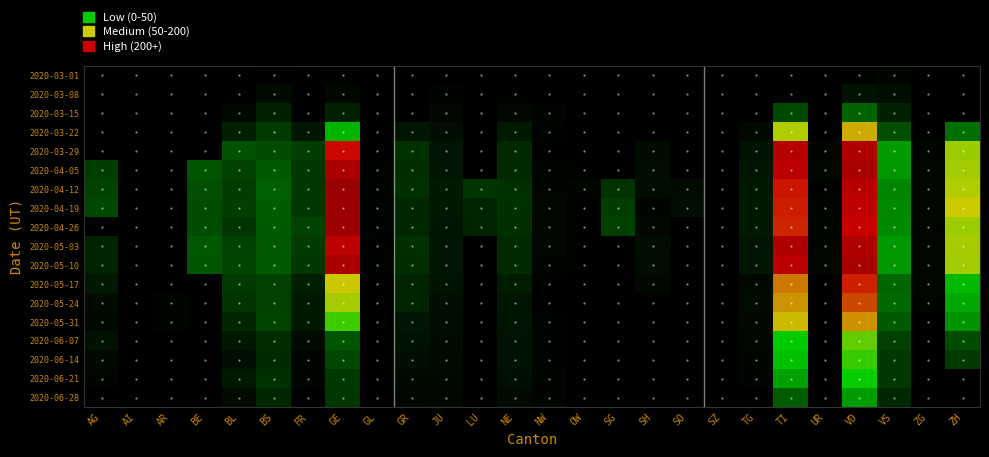

Which has a higher value, VD or SH?

VD